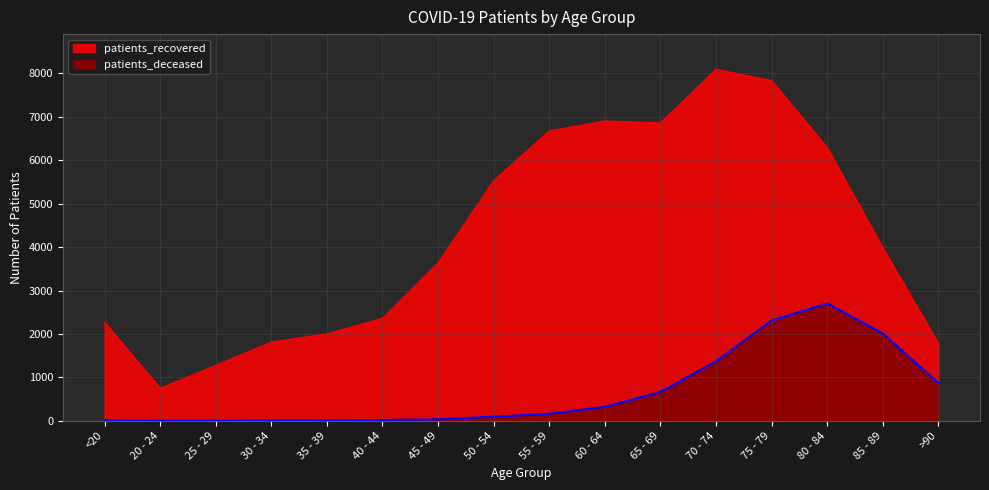

What is the label of the 6th point from the left?

40 - 44